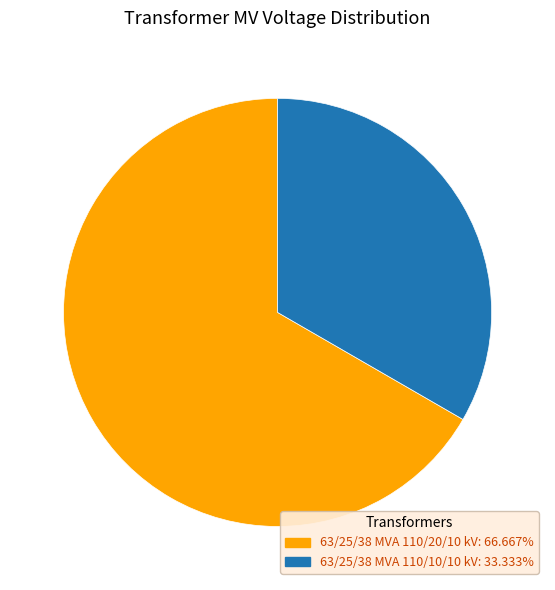

What is the ratio of the value at 63/25/38 MVA 110/10/10 kV to the value at 63/25/38 MVA 110/20/10 kV?

0.5